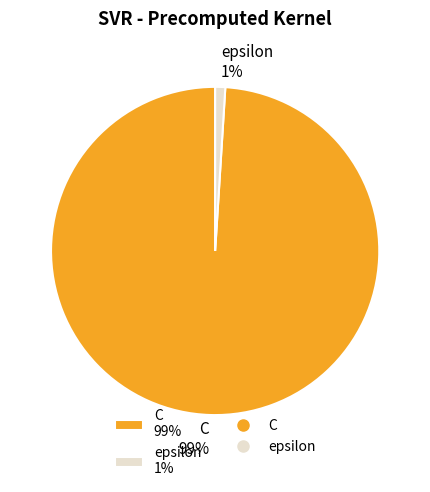

Combined, do C 99% and epsilon 1% account for over 50%?

Yes